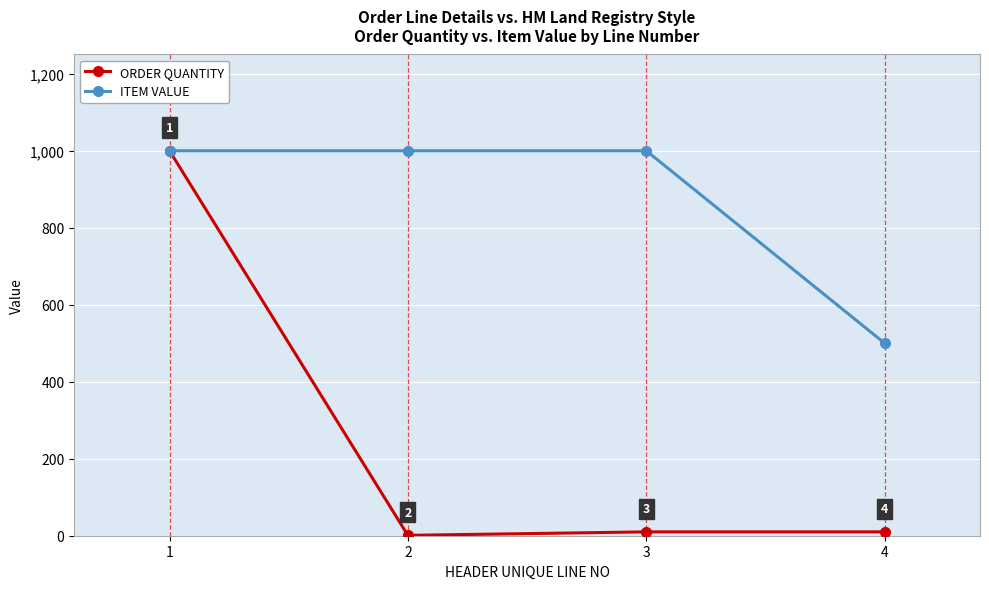

What is the sum of the ORDER QUANTITY values at 3 and 1?

1010